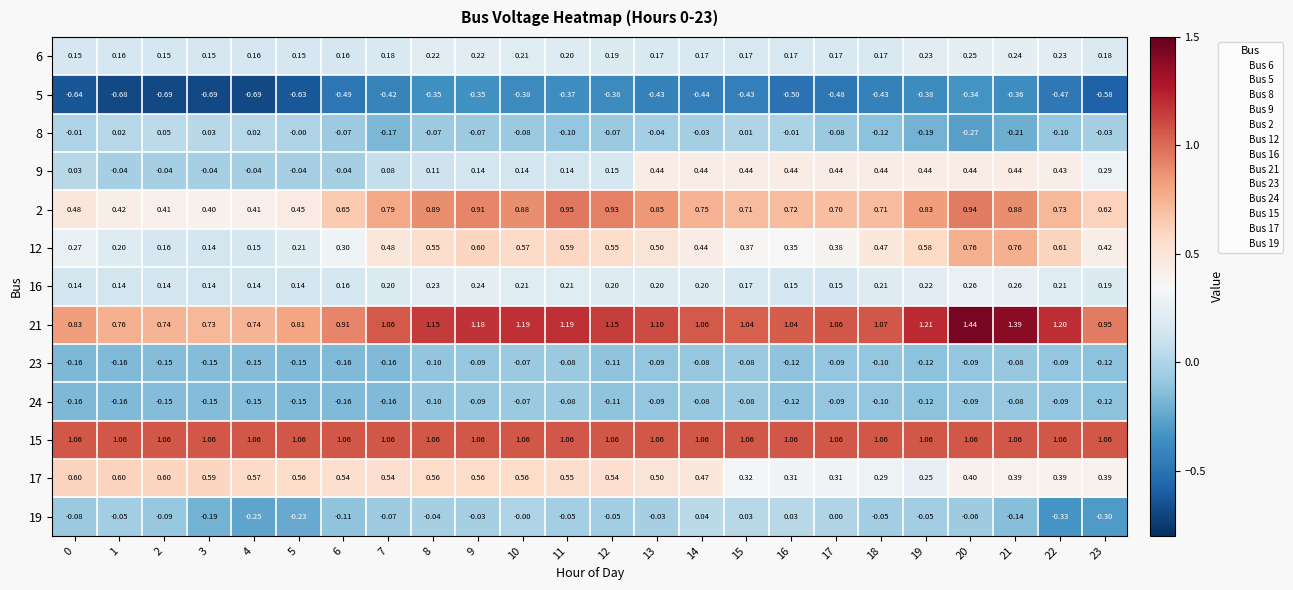

What is the difference between the highest and lowest values at 5?

1.7